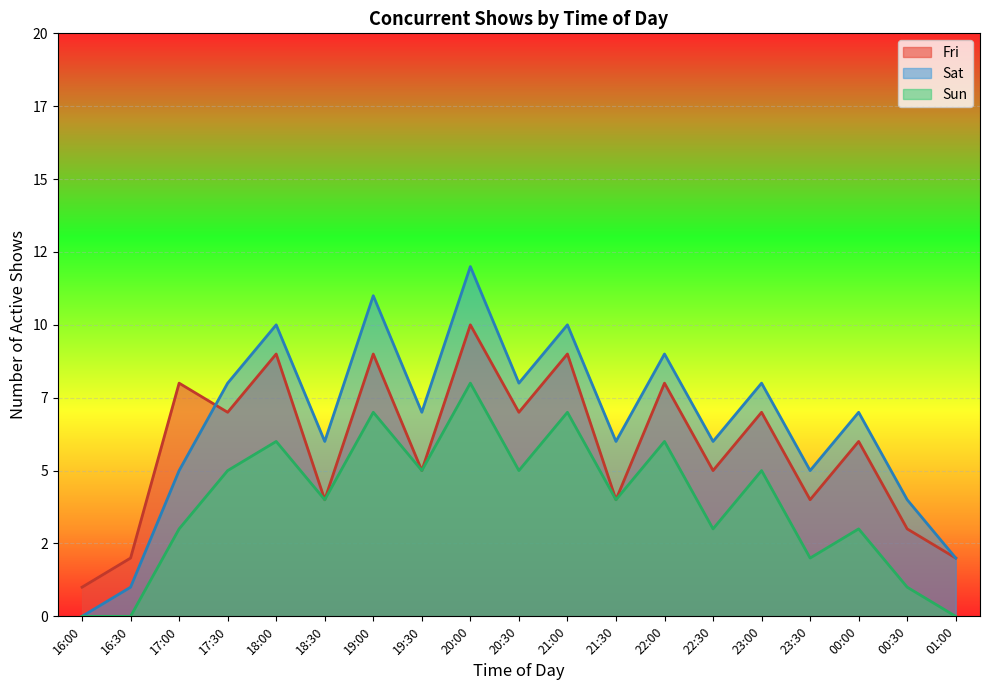

Between 16:00 and 00:30, which is larger?

00:30